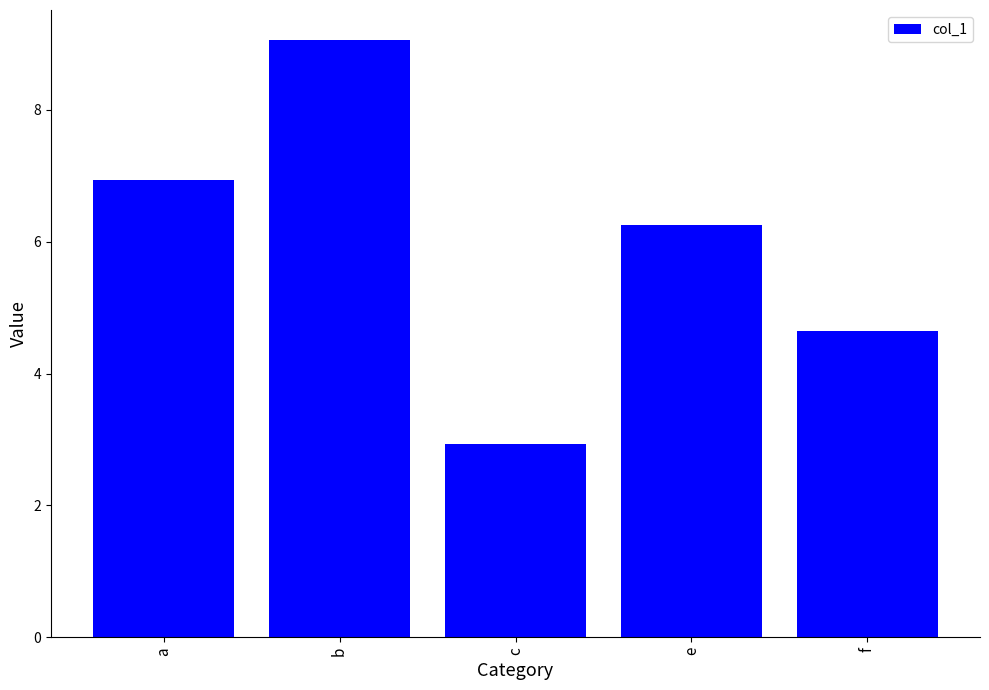

What is the change in value from a to c?

-4.0